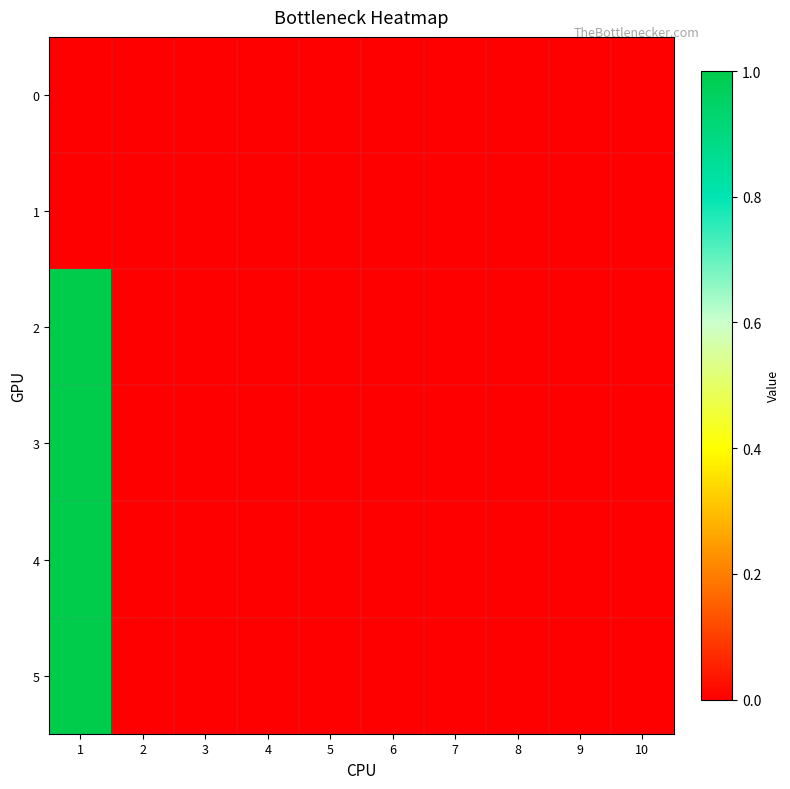

How many data points does each series have?

10